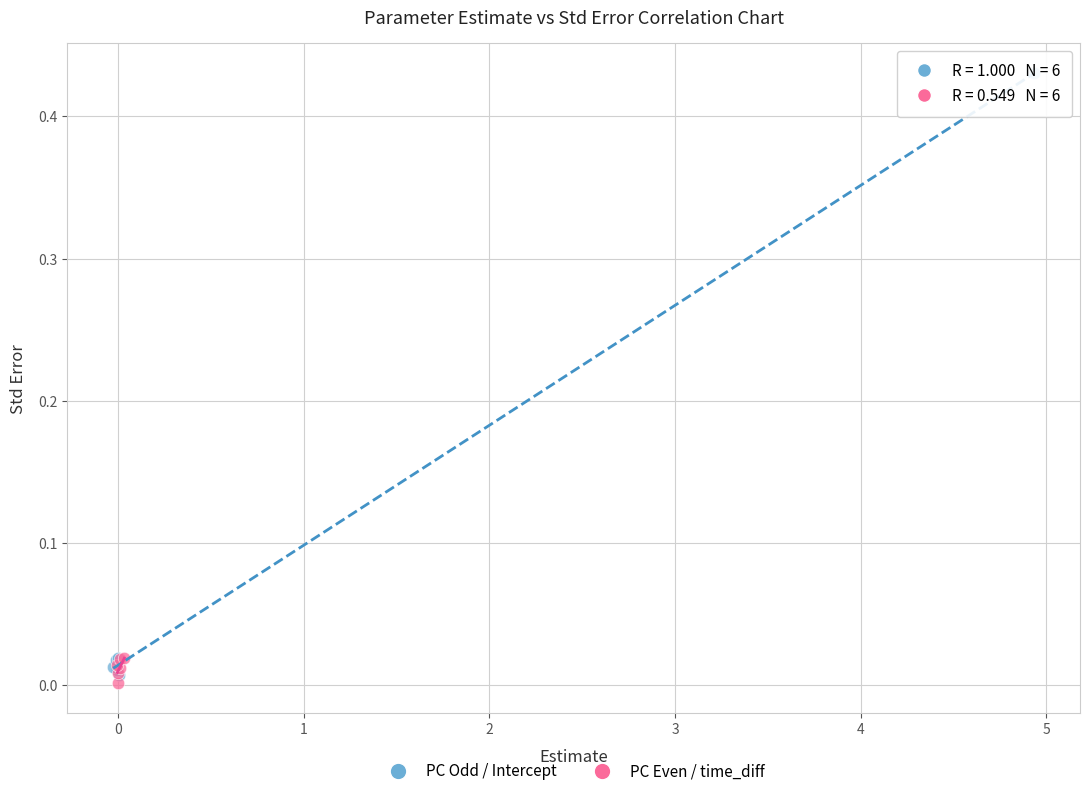

What are all the series names shown in the legend?

PC Odd / Intercept, PC Even / time_diff